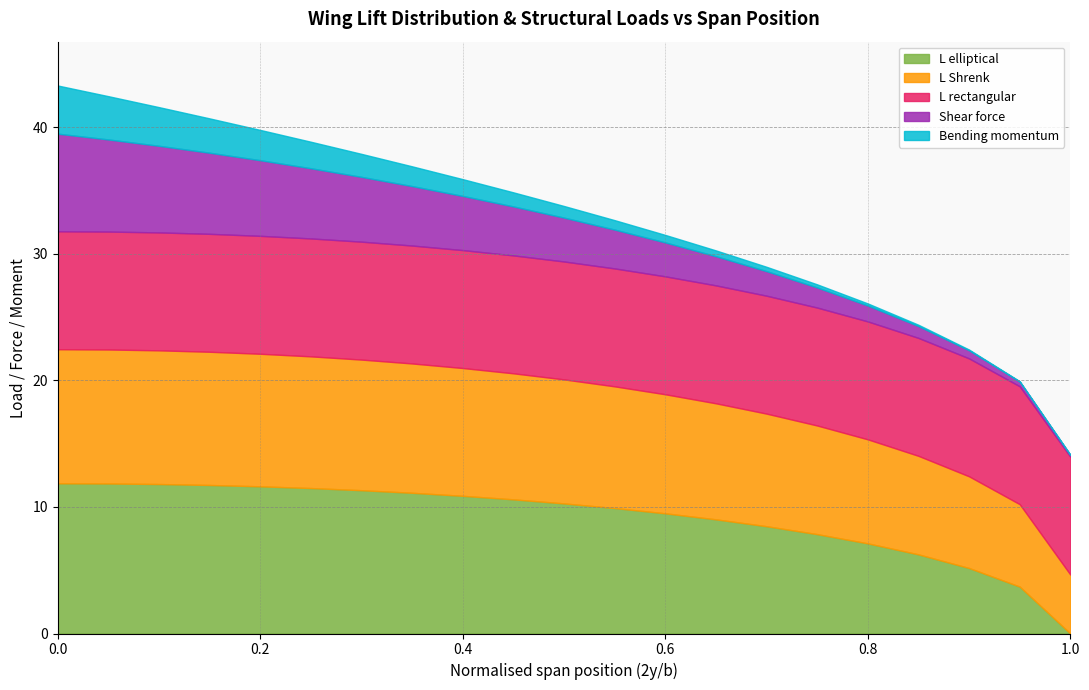

Between 0.3 and 0.9, which is larger?

0.3